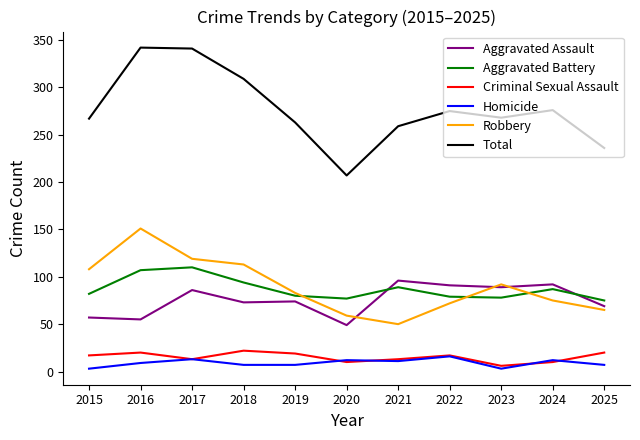

What is the greatest value displayed?

342